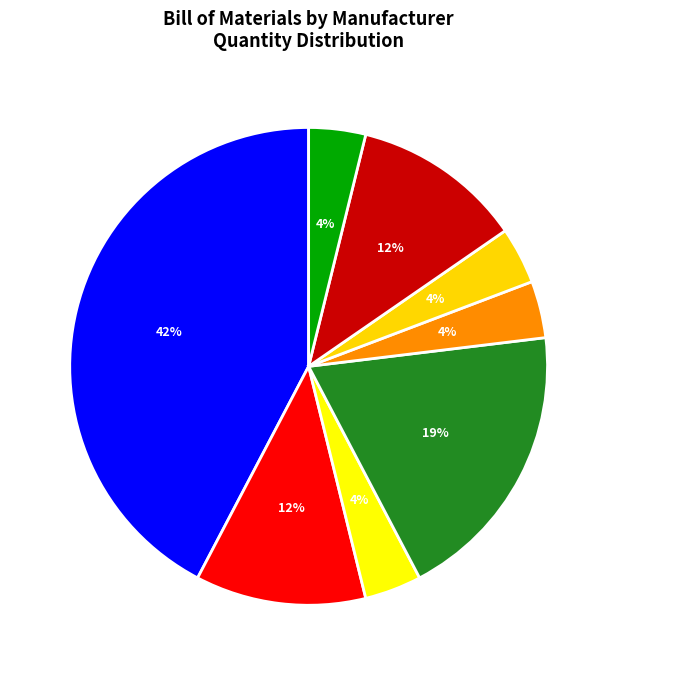

Is it true that AVX is 42% of the pie?

True